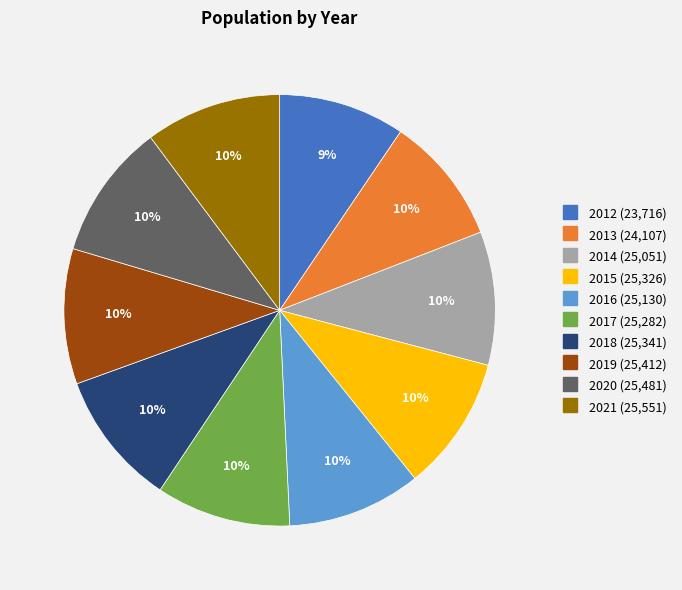

To the nearest percent, what is the average slice percentage?

10%